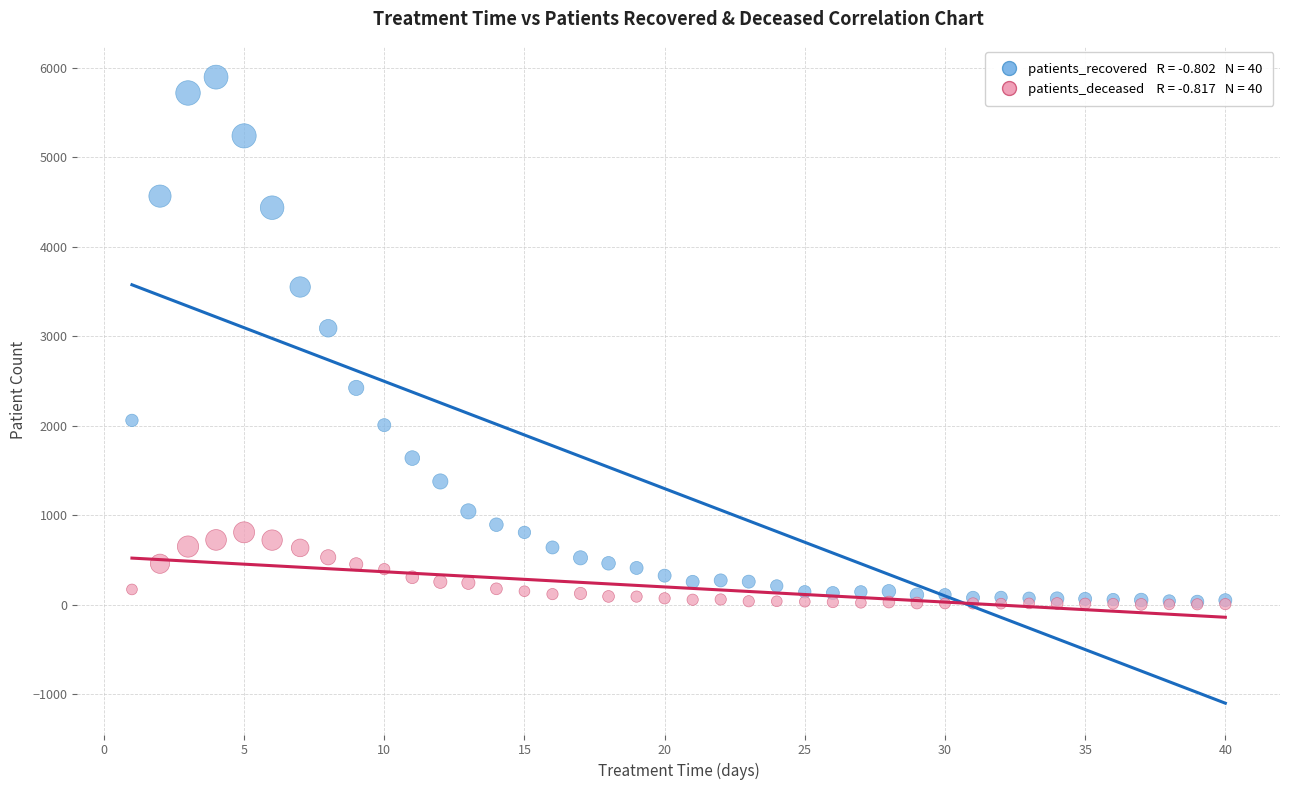

Across all series, what Y value is closest to 2950?

3090